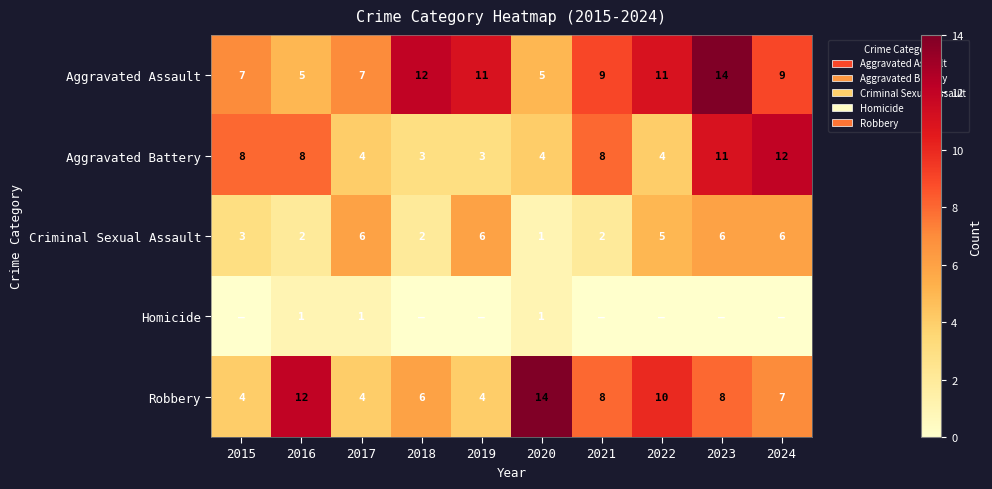

What is the lowest value of the Aggravated Assault series?

5